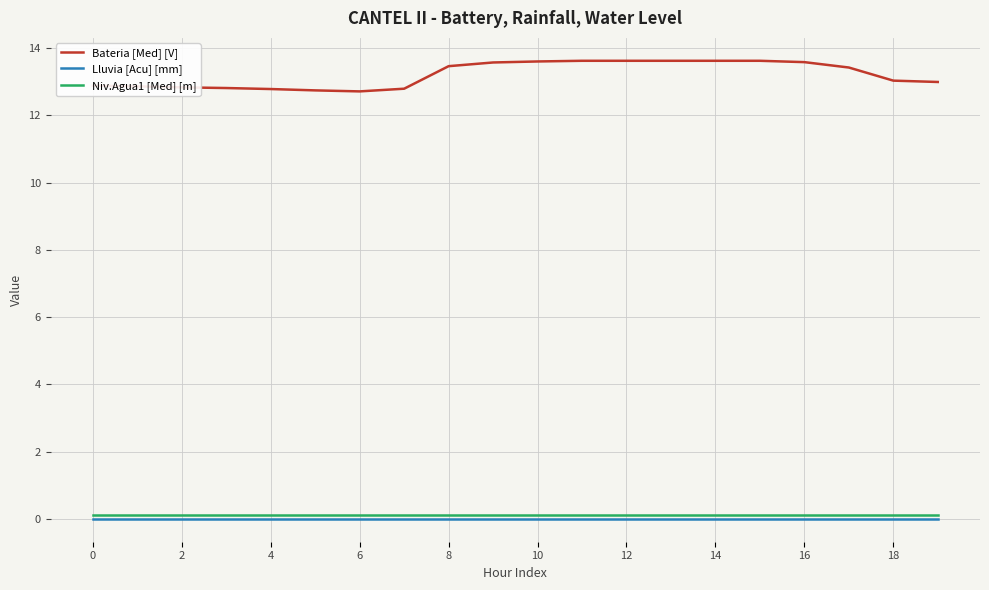

Which series has the largest range (max minus min)?

Bateria [Med] [V]